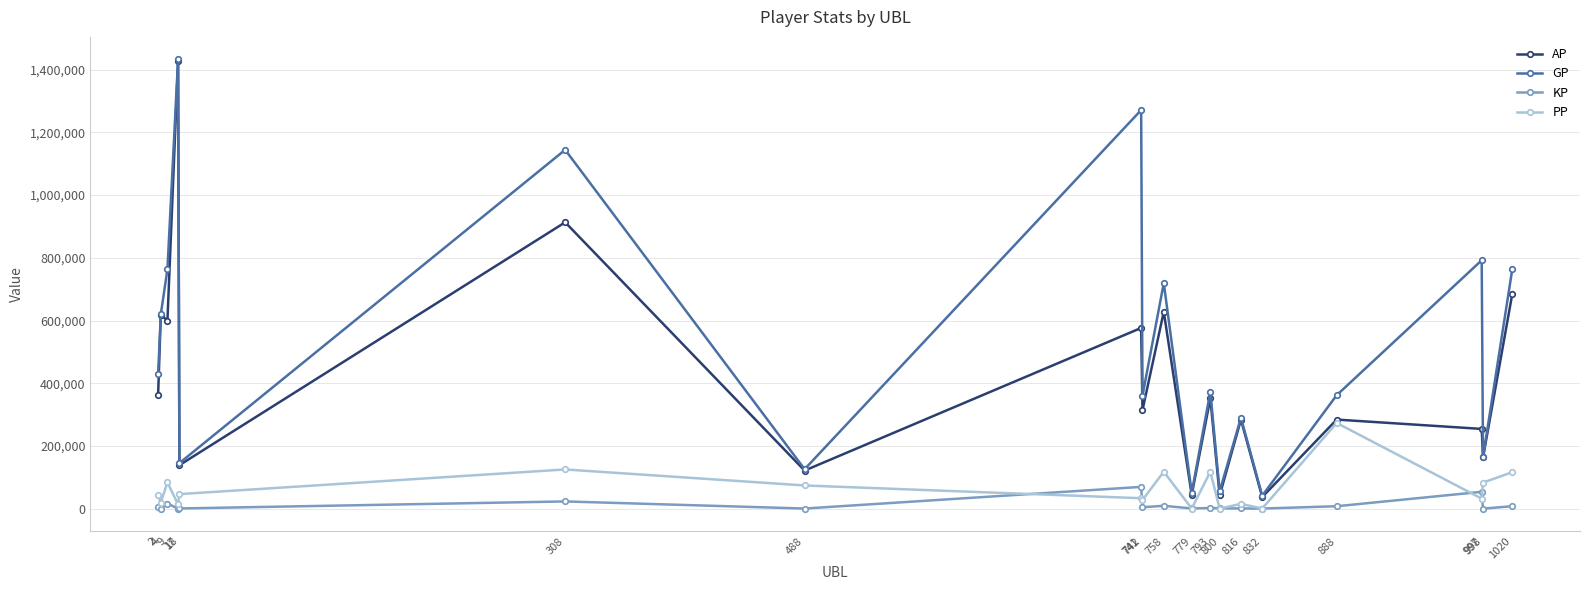

Is this an area chart (filled region under the line)?

No